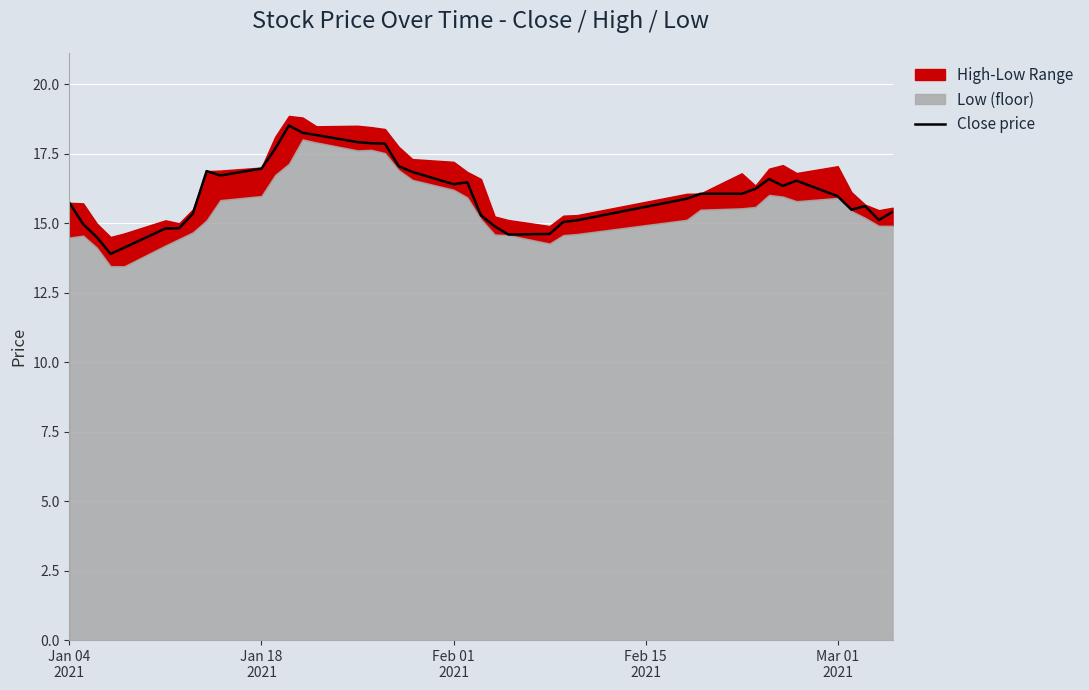

What is the average value?

16.1